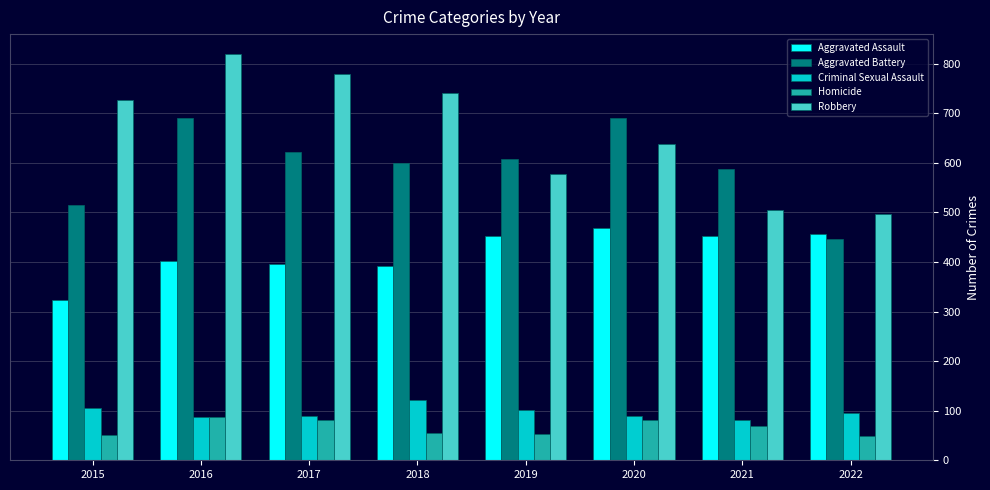

Which series has the widest spread of values?

Robbery